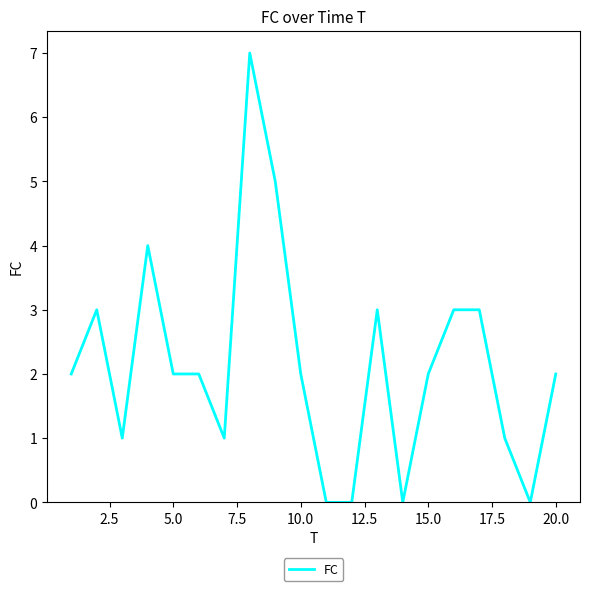

What is the difference between the maximum and minimum values?

7